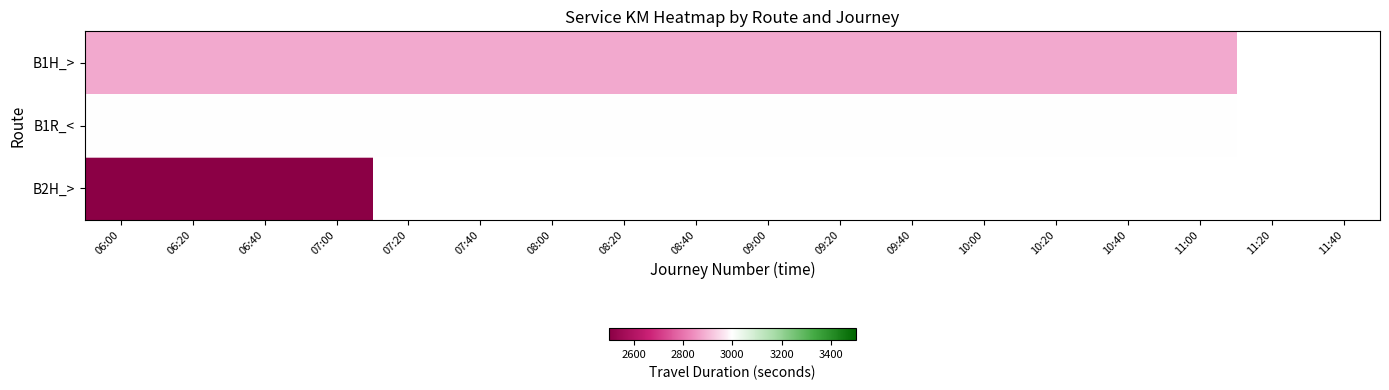

At how many categories does at least one series exceed 2426?

16